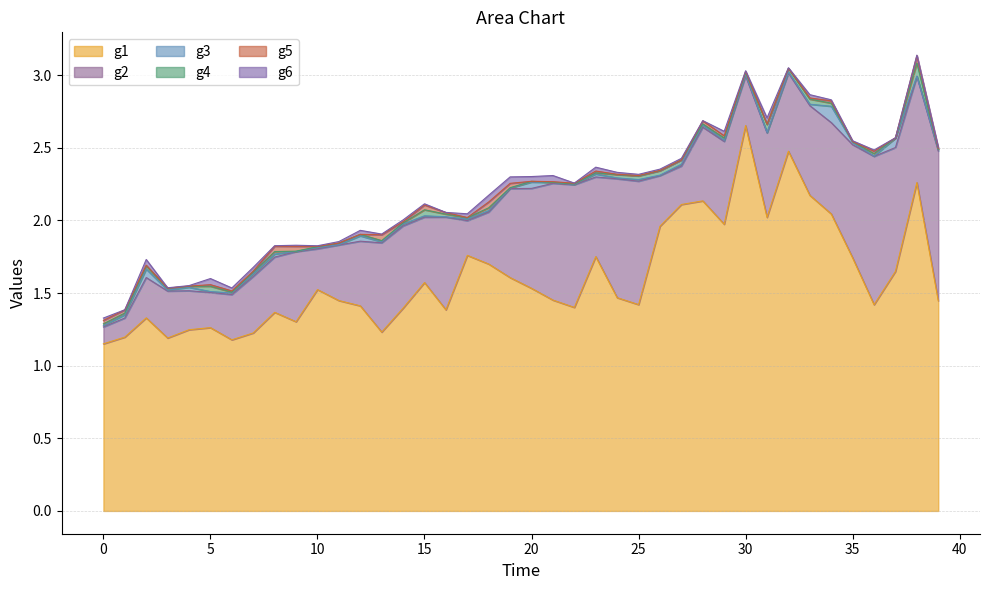

How many lines are shown in the chart?

6